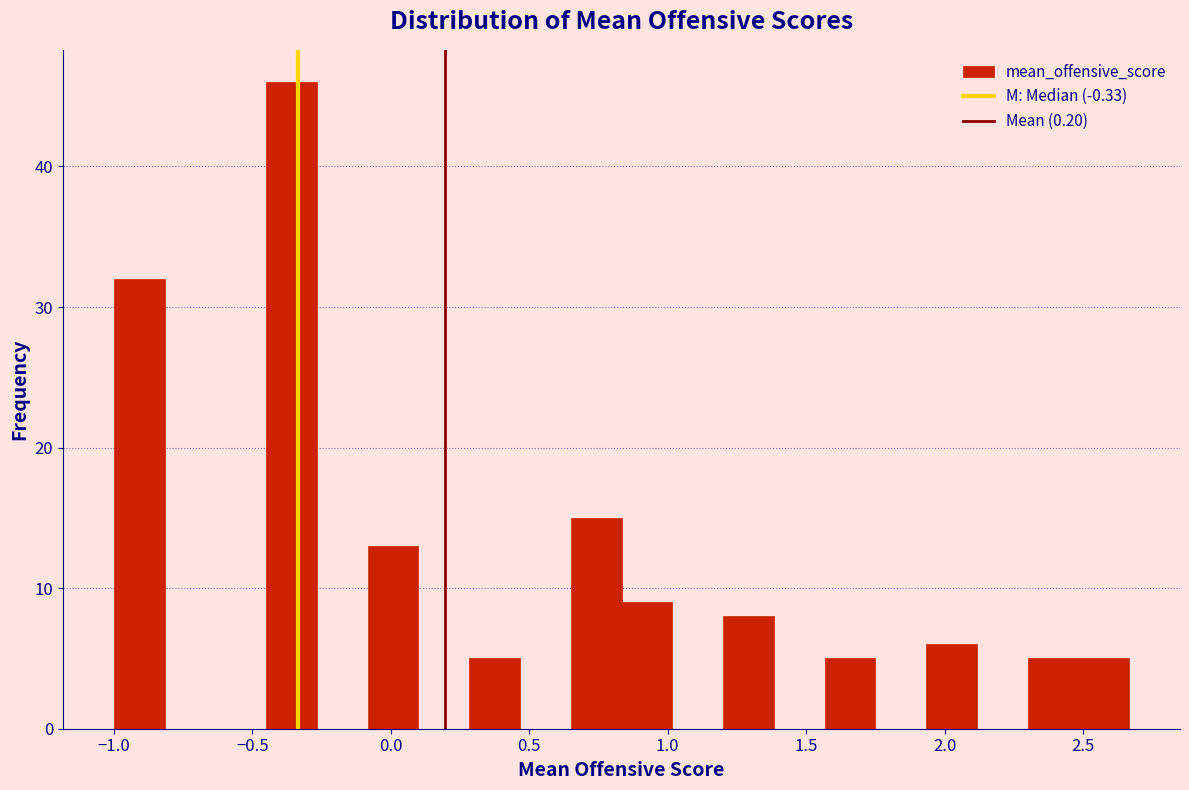

Read against the x-axis, roughly where is the centre of the tallest bar?

-0.35